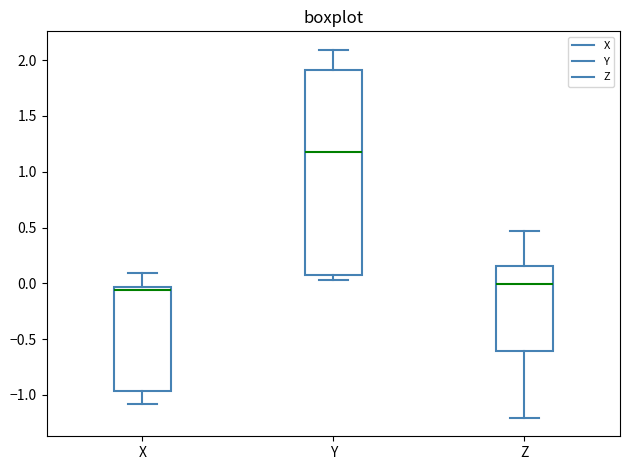

Which box has the highest median line?

Y